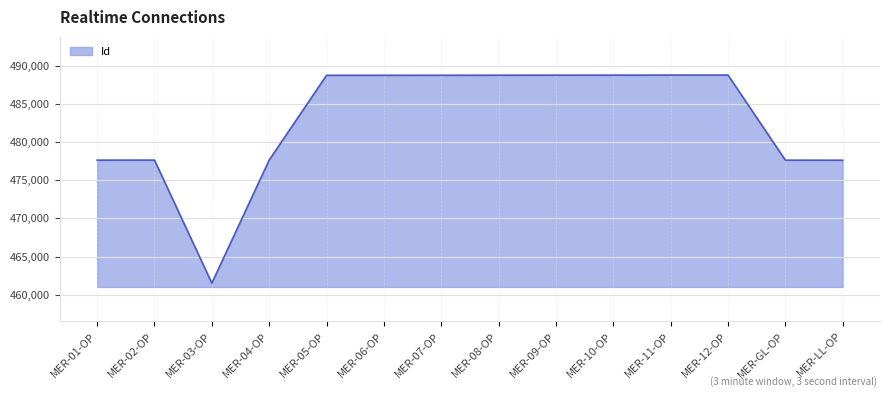

Does the chart have visible grid lines?

Yes